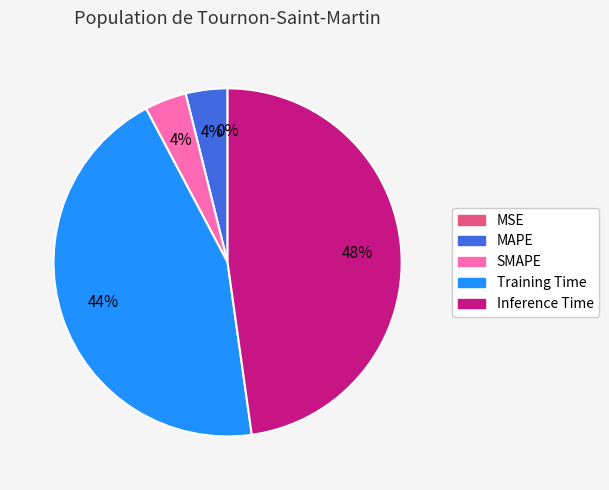

To the nearest percent, what is the difference between the largest and smallest slice percentages?

48%